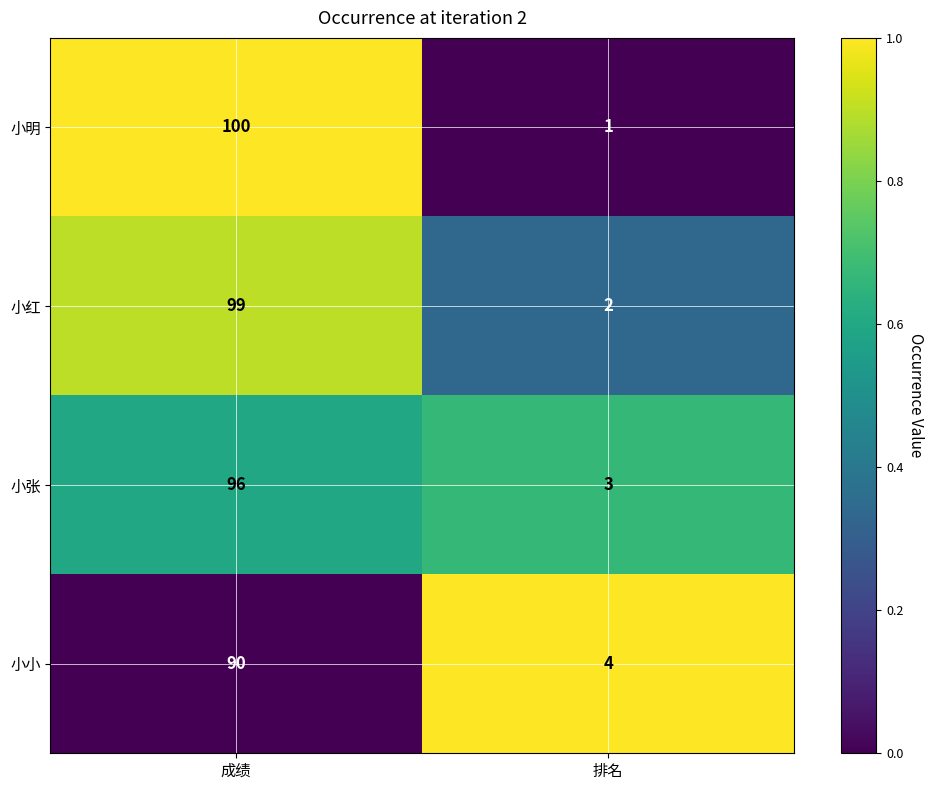

At which category is the sum across all series the highest?

成绩